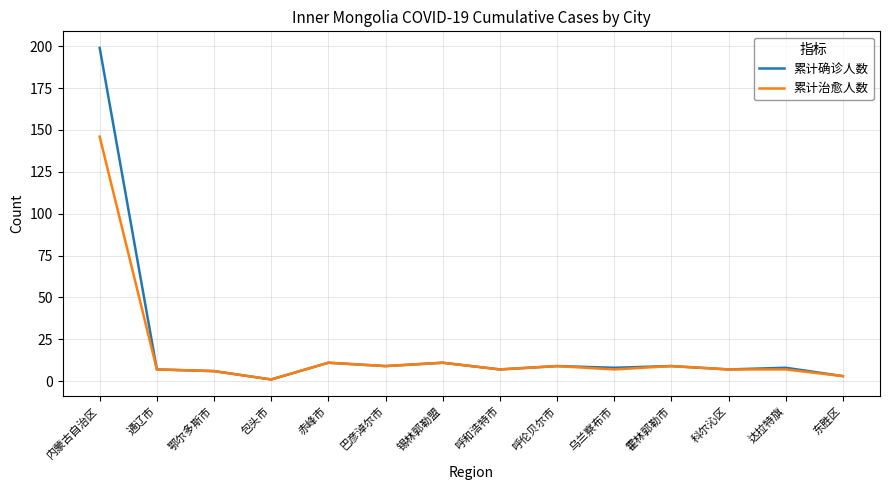

What is the smallest value displayed?

1